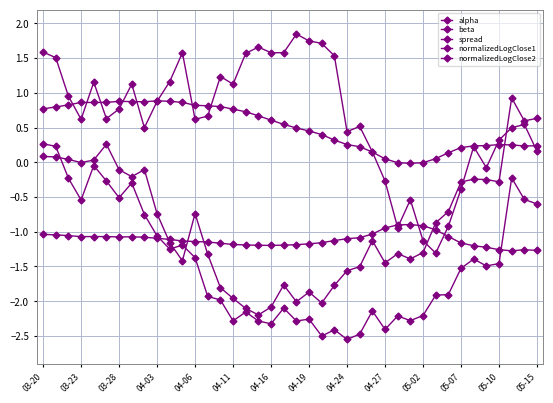

Reading left to right, what are all the values shown in this chart?

alpha: 0.8	0.8	0.8	0.9	0.9	0.9	0.9	0.9	0.9	0.9	0.9	0.9	0.8	0.8	0.8	0.8	0.7	0.7	0.6	0.5	0.5	0.4	0.4	0.3	0.3	0.2	0.1	0.0	-0.0	-0.0	-0.0	0.1	0.1	0.2	0.2	0.2	0.3	0.2	0.2	0.2
beta: -1.0	-1.0	-1.1	-1.1	-1.1	-1.1	-1.1	-1.1	-1.1	-1.1	-1.1	-1.1	-1.1	-1.1	-1.2	-1.2	-1.2	-1.2	-1.2	-1.2	-1.2	-1.2	-1.2	-1.1	-1.1	-1.1	-1.0	-0.9	-0.9	-0.9	-0.9	-1.0	-1.1	-1.2	-1.2	-1.2	-1.3	-1.3	-1.3	-1.3
spread: 0.1	0.1	0.0	-0.0	0.0	0.3	-0.1	-0.2	-0.1	-0.7	-1.2	-1.4	-0.7	-1.3	-1.8	-2.0	-2.1	-2.2	-2.1	-1.8	-2.0	-1.9	-2.0	-1.8	-1.6	-1.5	-1.1	-1.4	-1.3	-1.4	-1.3	-0.9	-0.7	-0.3	-0.2	-0.2	-0.3	0.9	0.6	0.6
normalizedLogClose1: 0.3	0.2	-0.2	-0.5	-0.0	-0.3	-0.5	-0.3	-0.8	-1.1	-1.2	-1.2	-1.4	-1.9	-2.0	-2.3	-2.2	-2.3	-2.3	-2.1	-2.3	-2.3	-2.5	-2.4	-2.6	-2.5	-2.1	-2.4	-2.2	-2.3	-2.2	-1.9	-1.9	-1.5	-1.4	-1.5	-1.5	-0.2	-0.5	-0.6
normalizedLogClose2: 1.6	1.5	1.0	0.6	1.2	0.6	0.8	1.1	0.5	0.9	1.2	1.6	0.6	0.7	1.2	1.1	1.6	1.7	1.6	1.6	1.8	1.7	1.7	1.5	0.4	0.5	0.1	-0.3	-0.9	-0.5	-1.1	-1.3	-0.9	-0.4	0.2	-0.1	0.3	0.5	0.5	0.2